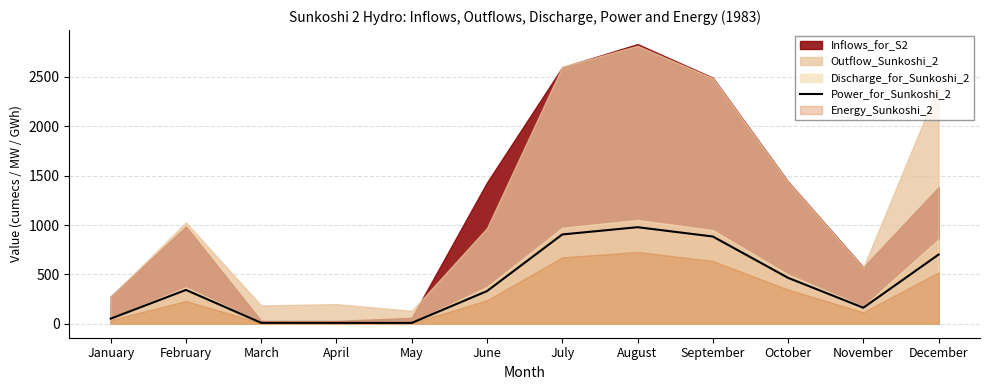

Is it true that Power_for_Sunkoshi_2 equals 555.3 at June?

False